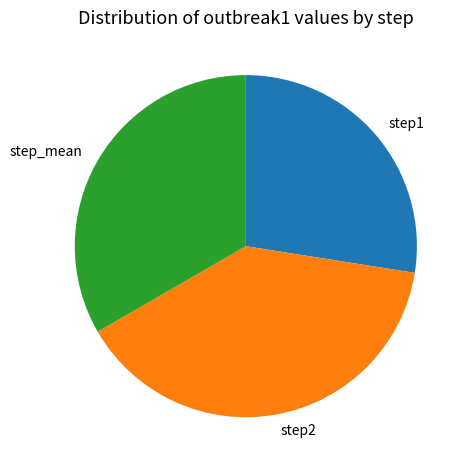

Do step1 and step_mean together represent more than half of the pie?

Yes